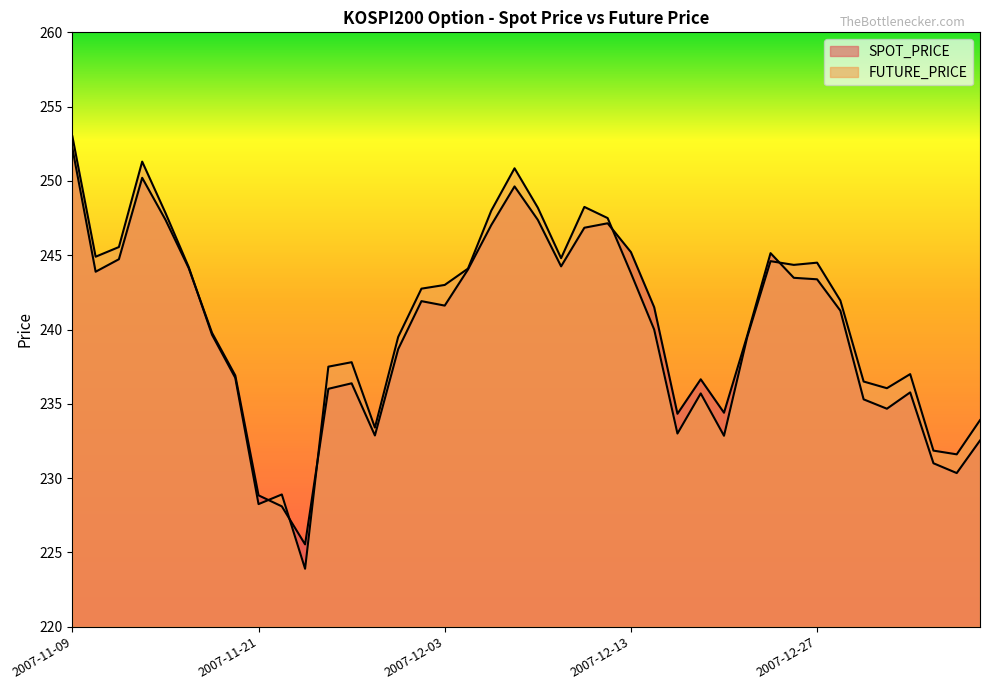

Which series ends up on top after the final intersection of SPOT_PRICE and FUTURE_PRICE?

FUTURE_PRICE